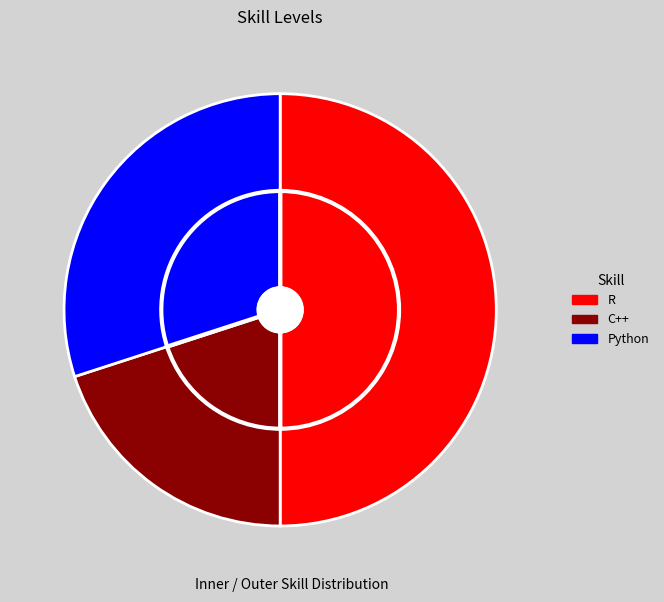

Which category has the smallest portion of the pie?

C++